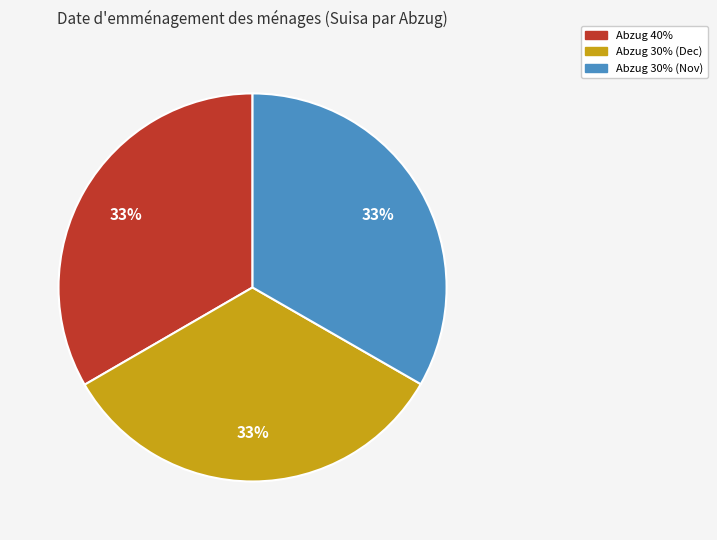

How many slices are in this pie chart?

3